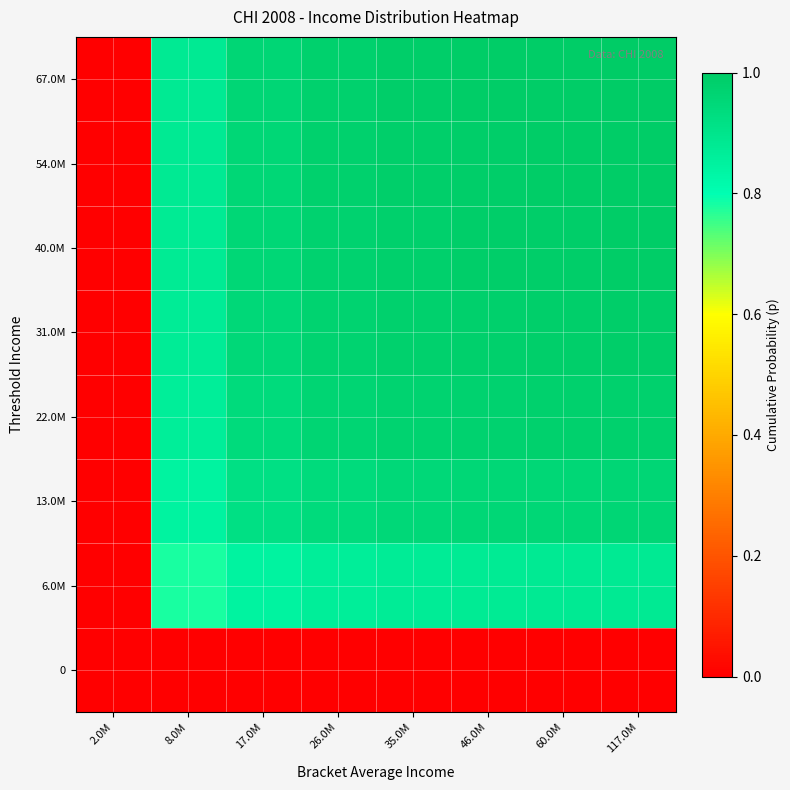

Reading right to left, what are all the values shown in this chart?

0: 117.0M=0.0	60.0M=0.0	46.0M=0.0	35.0M=0.0	26.0M=0.0	17.0M=0.0	8.0M=0.0	2.0M=0.0
6.0M: 117.0M=0.9	60.0M=0.9	46.0M=0.9	35.0M=0.9	26.0M=0.9	17.0M=0.8	8.0M=0.8	2.0M=0.0
13.0M: 117.0M=1.0	60.0M=1.0	46.0M=1.0	35.0M=0.9	26.0M=0.9	17.0M=0.9	8.0M=0.8	2.0M=0.0
22.0M: 117.0M=1.0	60.0M=1.0	46.0M=1.0	35.0M=1.0	26.0M=1.0	17.0M=0.9	8.0M=0.9	2.0M=0.0
31.0M: 117.0M=1.0	60.0M=1.0	46.0M=1.0	35.0M=1.0	26.0M=1.0	17.0M=0.9	8.0M=0.9	2.0M=0.0
40.0M: 117.0M=1.0	60.0M=1.0	46.0M=1.0	35.0M=1.0	26.0M=1.0	17.0M=1.0	8.0M=0.9	2.0M=0.0
54.0M: 117.0M=1.0	60.0M=1.0	46.0M=1.0	35.0M=1.0	26.0M=1.0	17.0M=1.0	8.0M=0.9	2.0M=0.0
67.0M: 117.0M=1.0	60.0M=1.0	46.0M=1.0	35.0M=1.0	26.0M=1.0	17.0M=1.0	8.0M=0.9	2.0M=0.0